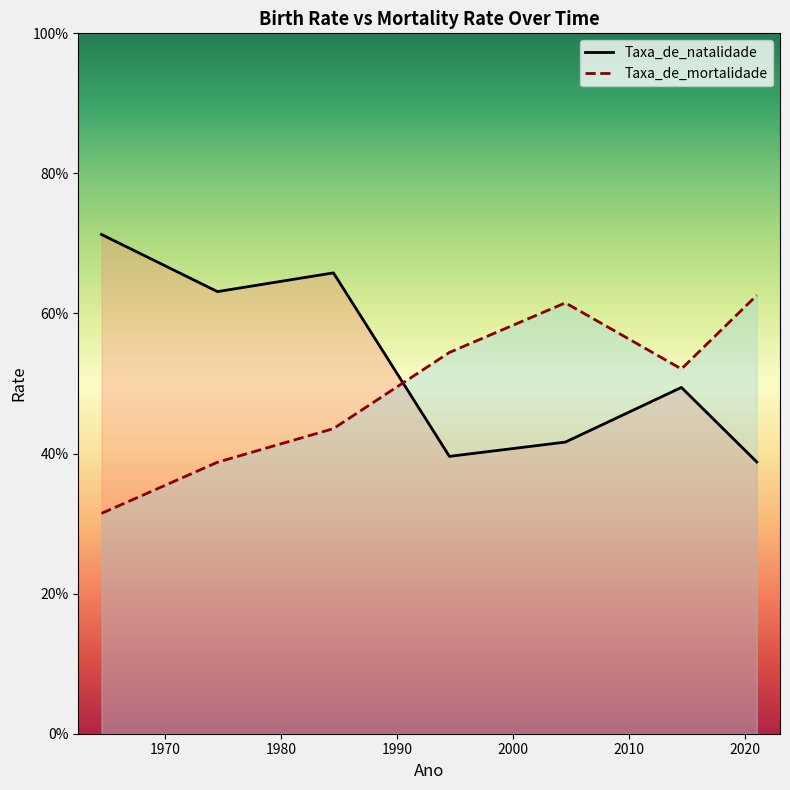

How many interior local peaks does the Taxa_de_natalidade series have?

2